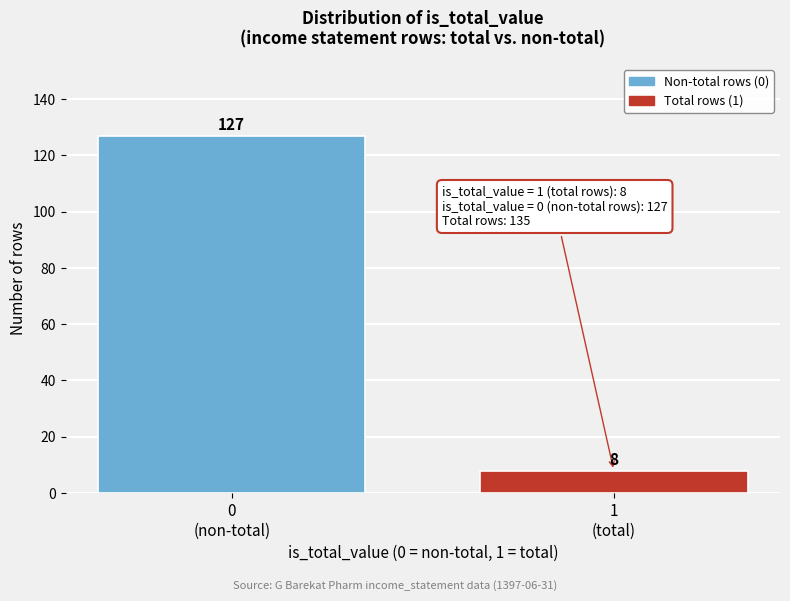

What is the value of the 2nd bar from the left?

8